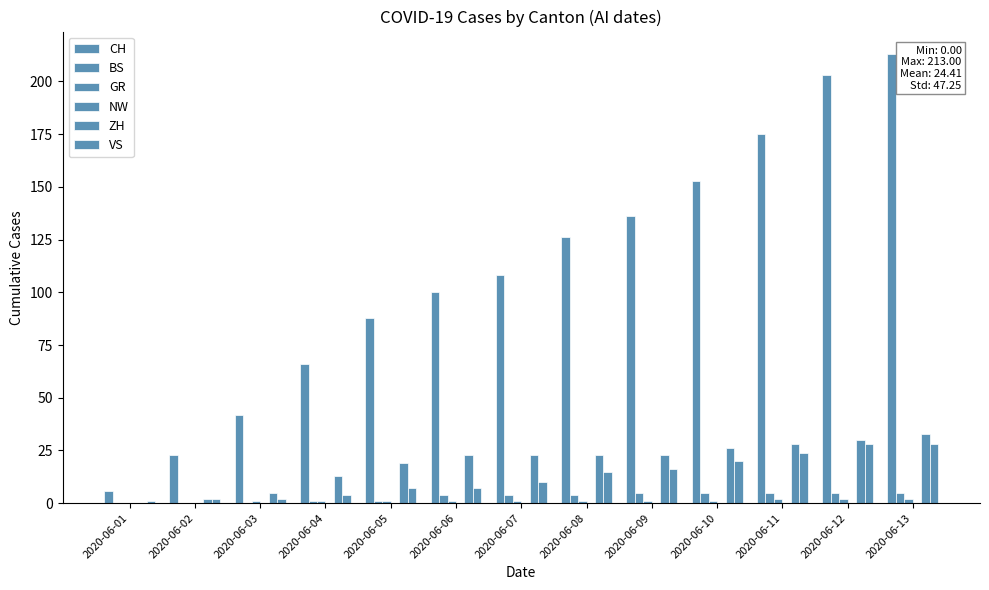

Does the chart contain stacked bars?

No